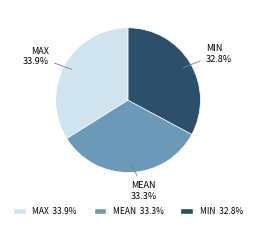

Does any single category account for the majority?

No